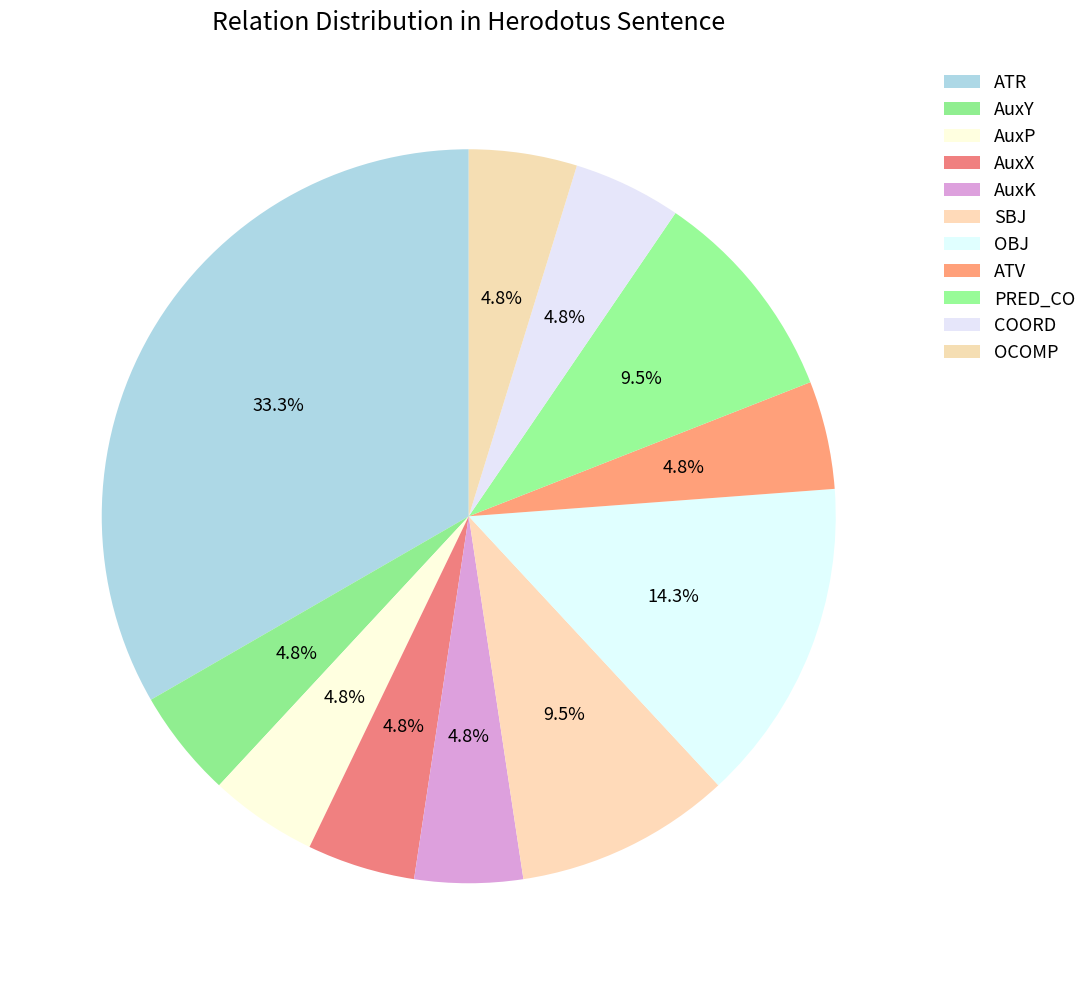

Rank the categories by value from highest to lowest.

ATR, OBJ, SBJ, PRED_CO, AuxY, AuxP, AuxX, AuxK, ATV, COORD, OCOMP